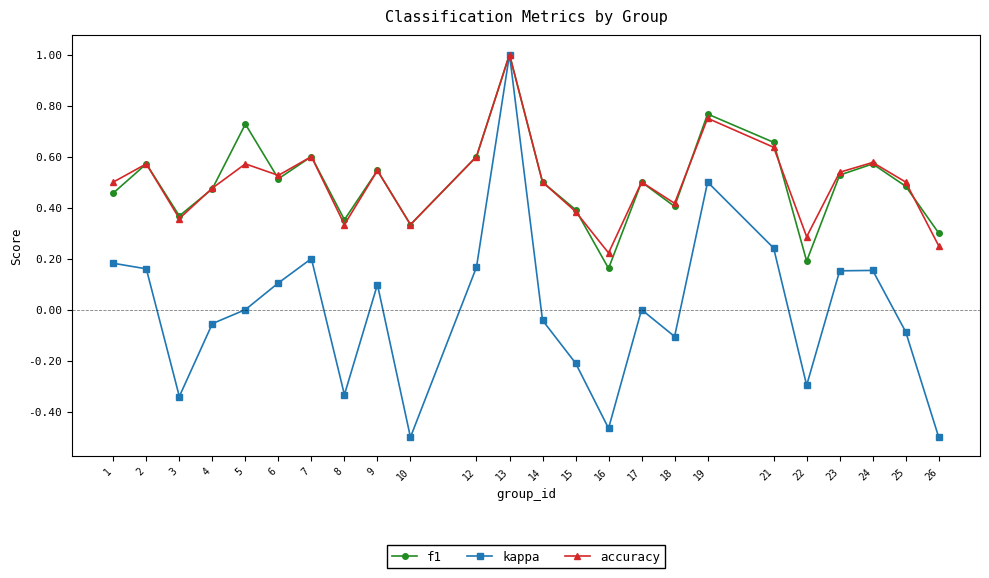

The f1 series shows 0.3 at 10. True or false?

True